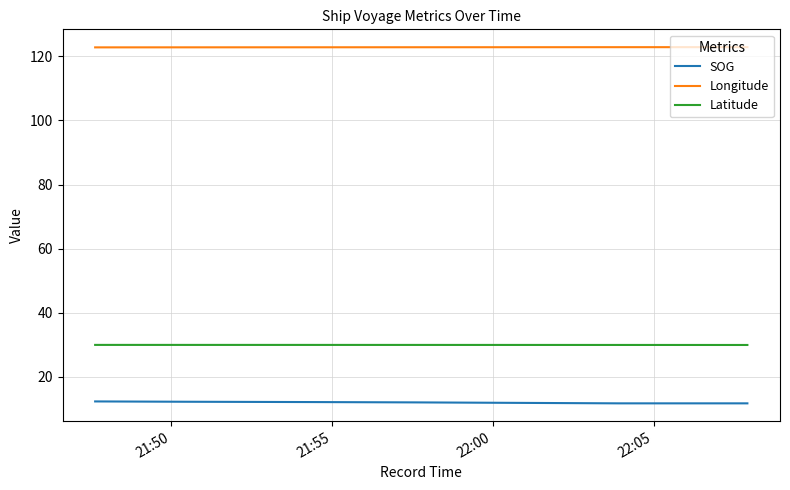

True or false: Latitude and Longitude intersect in this chart.

False